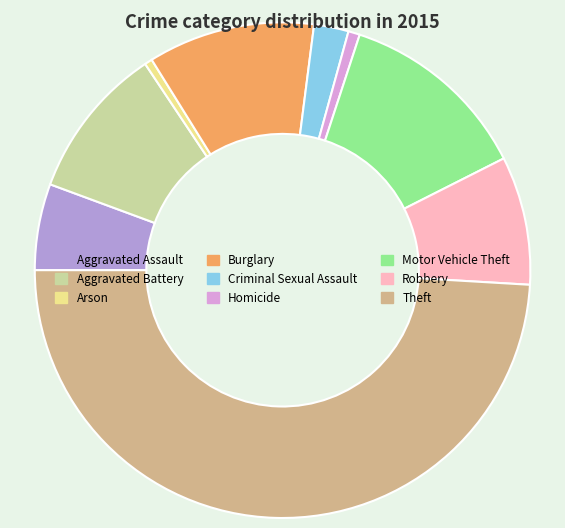

The Arson slice represents 10% of the pie. True or false?

False